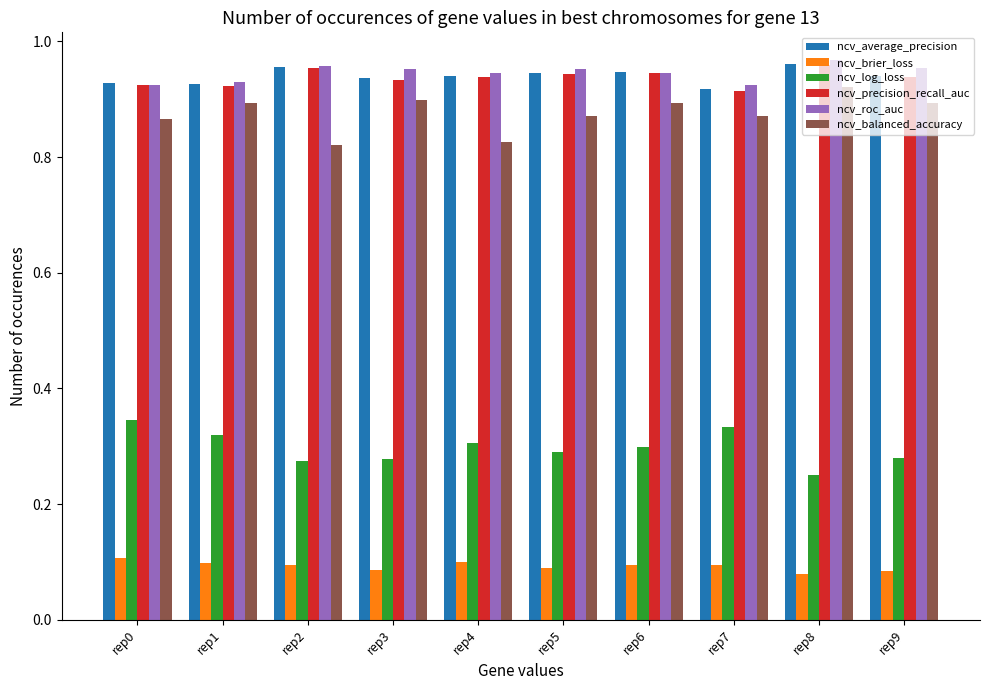

At which label does ncv_balanced_accuracy reach its peak?

rep8